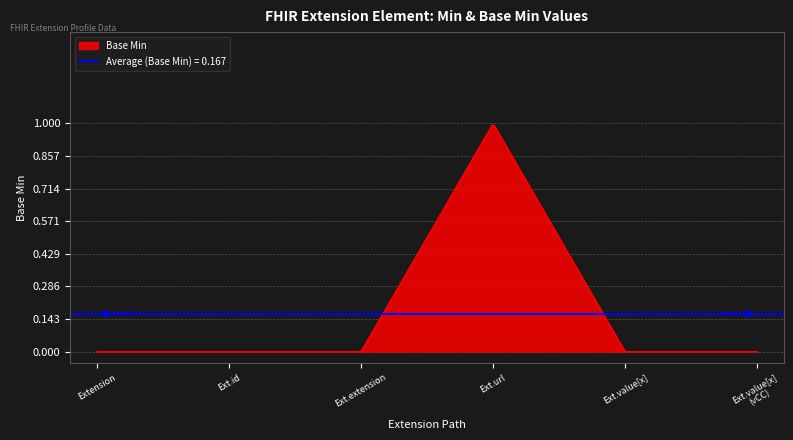

True or false: there are more than 1 points higher than both neighbors.

False